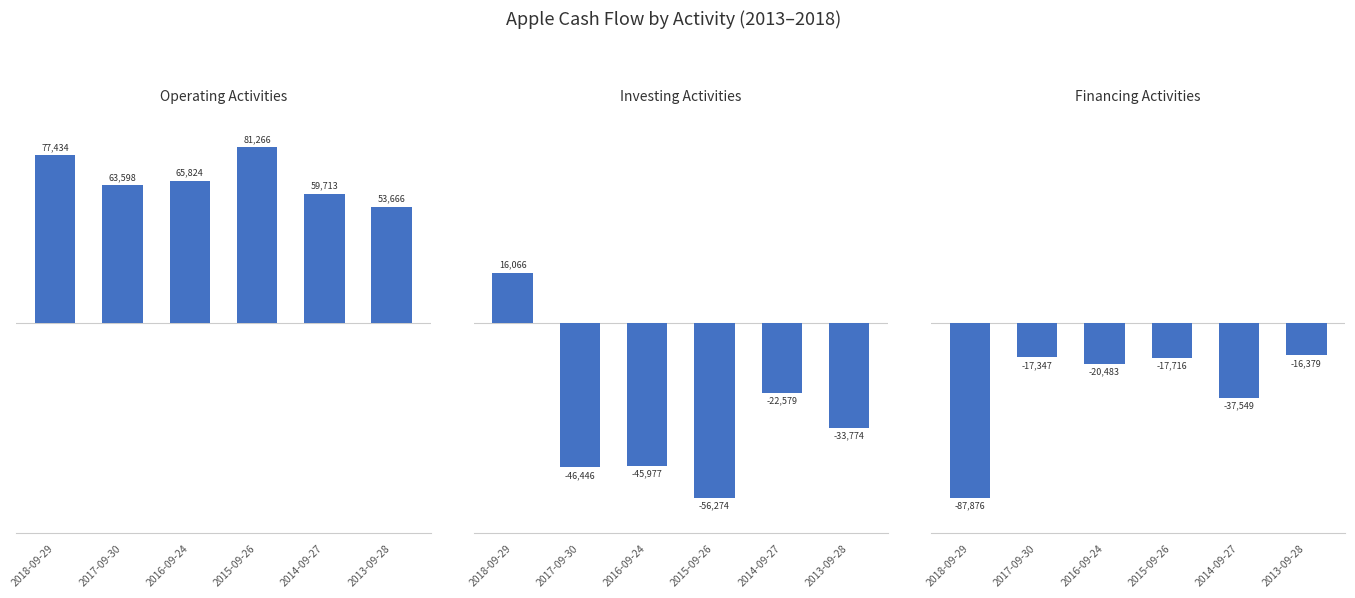

What is the lowest value of the Investing Activities series?

-56274